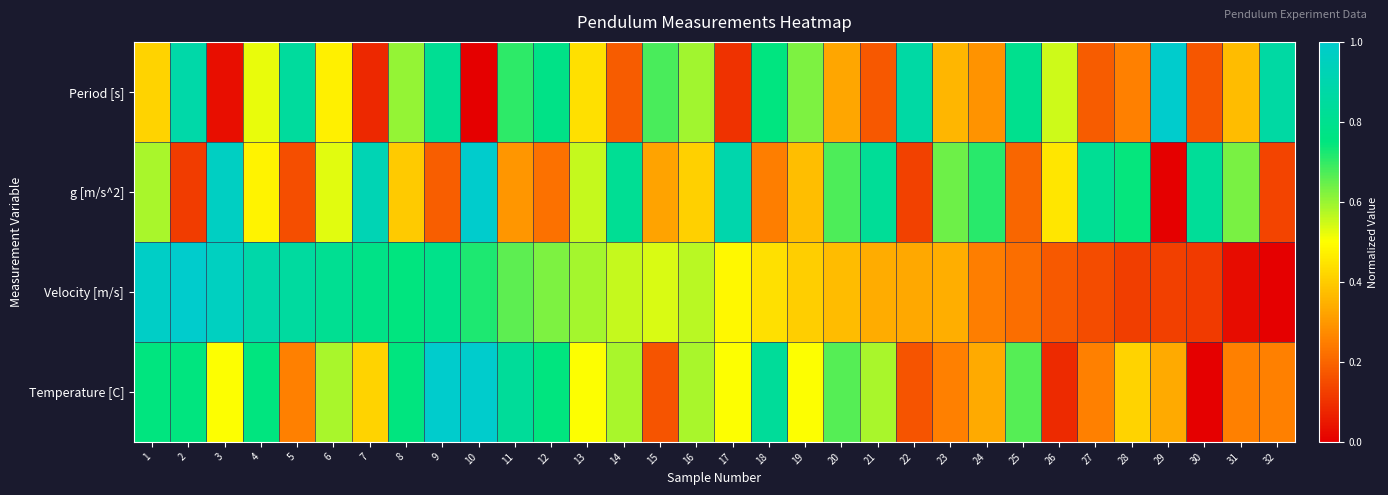

Reading right to left, list all the values displayed in this chart.

Period [s]: 32=0.9	31=0.4	30=0.2	29=1.0	28=0.3	27=0.2	26=0.5	25=0.8	24=0.3	23=0.4	22=0.9	21=0.2	20=0.3	19=0.6	18=0.8	17=0.1	16=0.6	15=0.7	14=0.2	13=0.4	12=0.8	11=0.7	10=0.0	9=0.8	8=0.6	7=0.1	6=0.5	5=0.8	4=0.5	3=0.0	2=0.9	1=0.4
g [m/s^2]: 32=0.1	31=0.6	30=0.8	29=0.0	28=0.7	27=0.8	26=0.5	25=0.2	24=0.7	23=0.6	22=0.1	21=0.8	20=0.7	19=0.4	18=0.2	17=0.9	16=0.4	15=0.3	14=0.8	13=0.6	12=0.2	11=0.3	10=1.0	9=0.2	8=0.4	7=0.9	6=0.5	5=0.2	4=0.5	3=1.0	2=0.1	1=0.6
Velocity [m/s]: 32=0.0	31=0.0	30=0.1	29=0.1	28=0.1	27=0.1	26=0.2	25=0.2	24=0.2	23=0.3	22=0.3	21=0.3	20=0.4	19=0.4	18=0.4	17=0.5	16=0.6	15=0.5	14=0.6	13=0.6	12=0.6	11=0.7	10=0.7	9=0.8	8=0.7	7=0.8	6=0.8	5=0.9	4=0.9	3=1.0	2=1.0	1=1.0
Temperature [C]: 32=0.3	31=0.3	30=0.0	29=0.3	28=0.4	27=0.3	26=0.1	25=0.7	24=0.3	23=0.3	22=0.2	21=0.6	20=0.7	19=0.5	18=0.8	17=0.5	16=0.6	15=0.2	14=0.6	13=0.5	12=0.7	11=0.8	10=1.0	9=1.0	8=0.7	7=0.4	6=0.6	5=0.3	4=0.7	3=0.5	2=0.7	1=0.7